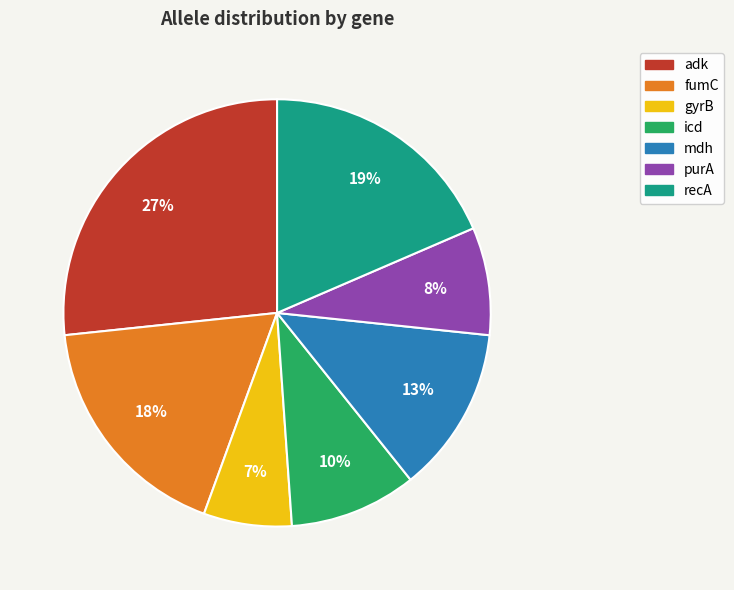

Rank the categories by value from highest to lowest.

adk, recA, fumC, mdh, icd, purA, gyrB